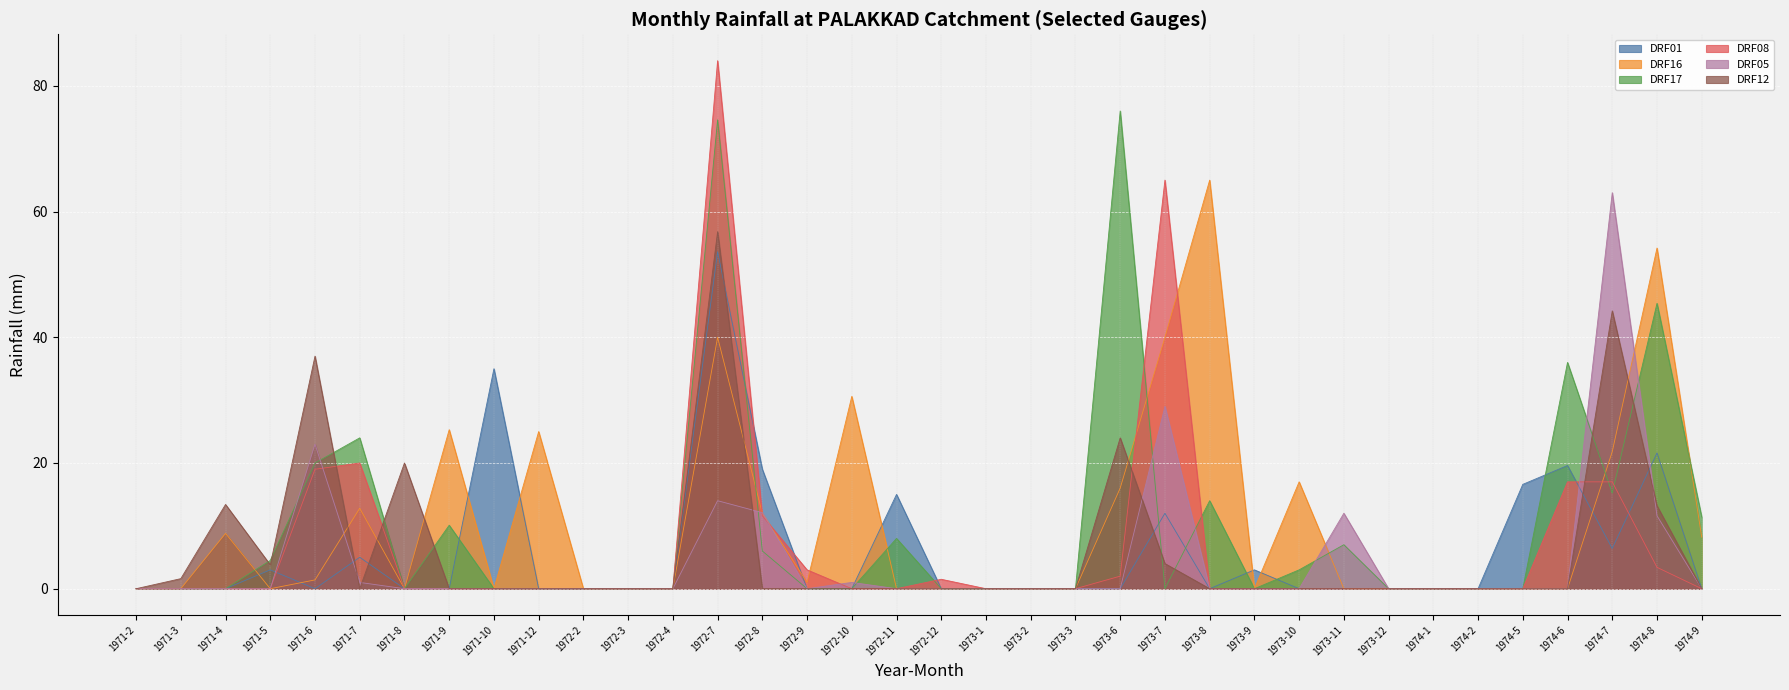

True or false: DRF08 and DRF17 cross at least once.

True